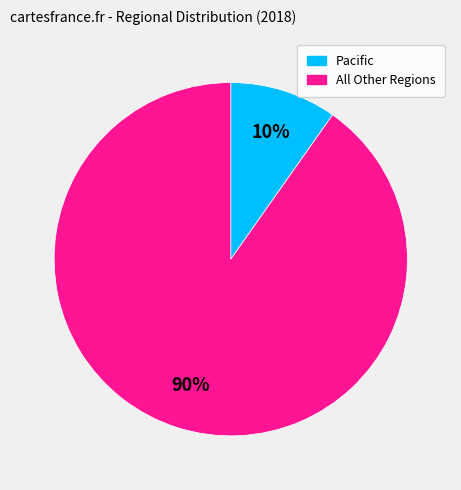

Count the number of slices in the pie.

2